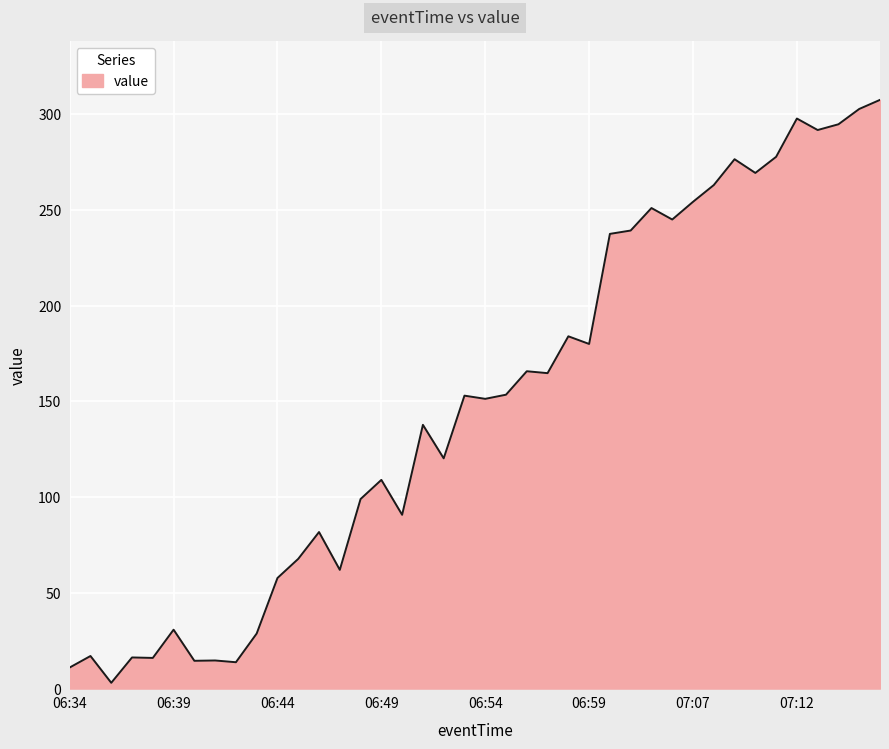

What is the difference between the maximum and minimum values?

304.5